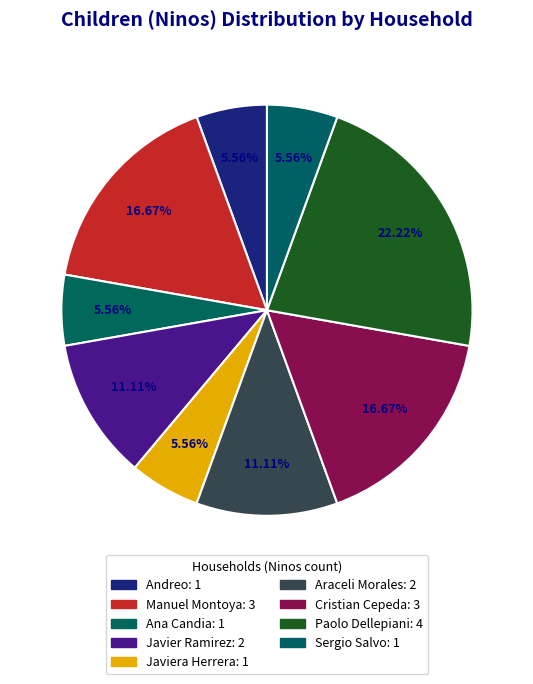

How many segments does this pie chart have?

9